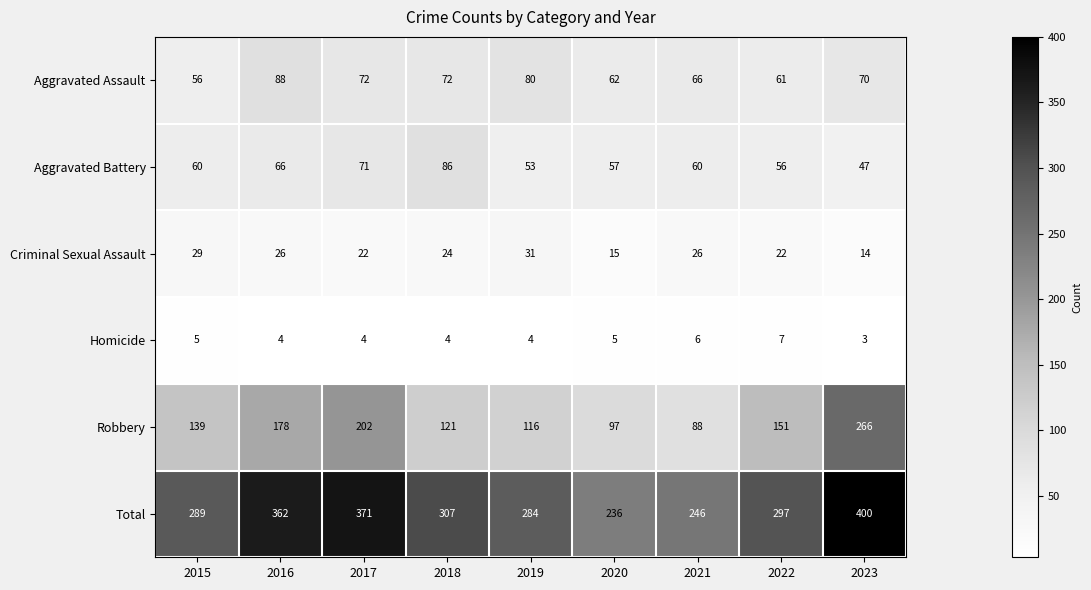

What is the sum of all Aggravated Assault values?

627